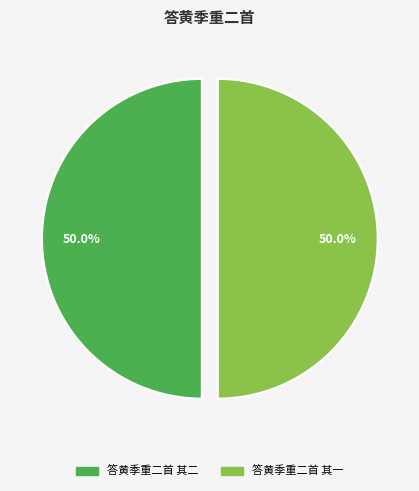

Combined, do 答黄季重二首 其二 and 答黄季重二首 其一 account for over 50%?

Yes